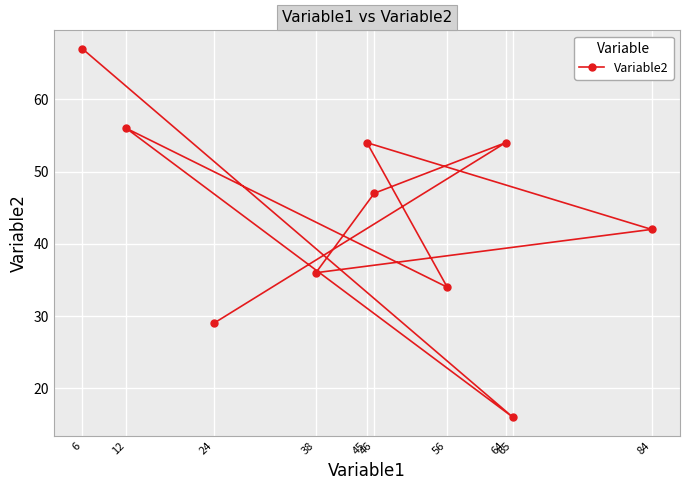

Where is the first local minimum?

65